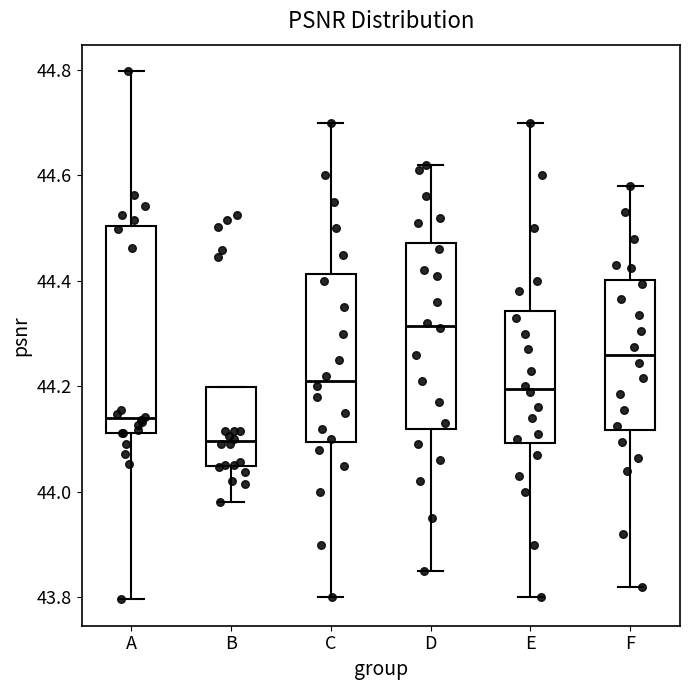

Where does the median line of the box for A sit on the y-axis? The values are not printed on the chart, so give them approximately, as read against the axis.

44.14